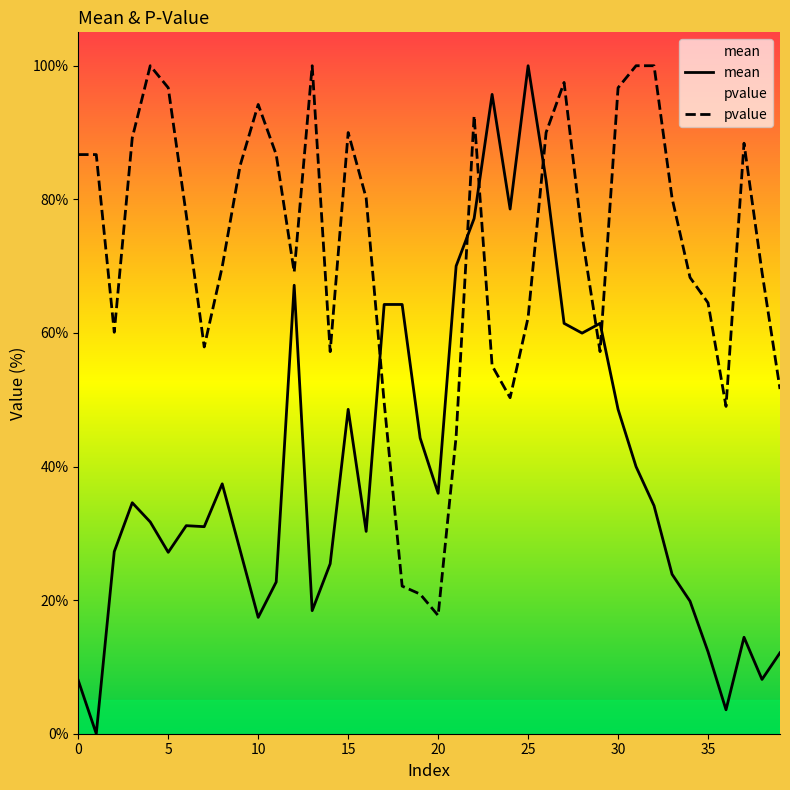

Is it true that mean equals 30.3 at 16?

True